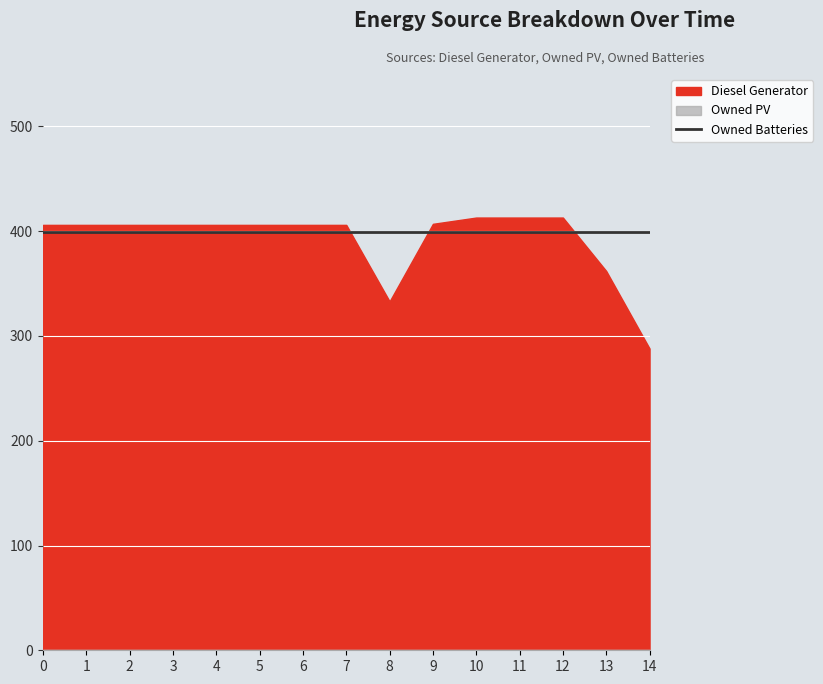

Read the Owned Batteries value at 11.

399.0